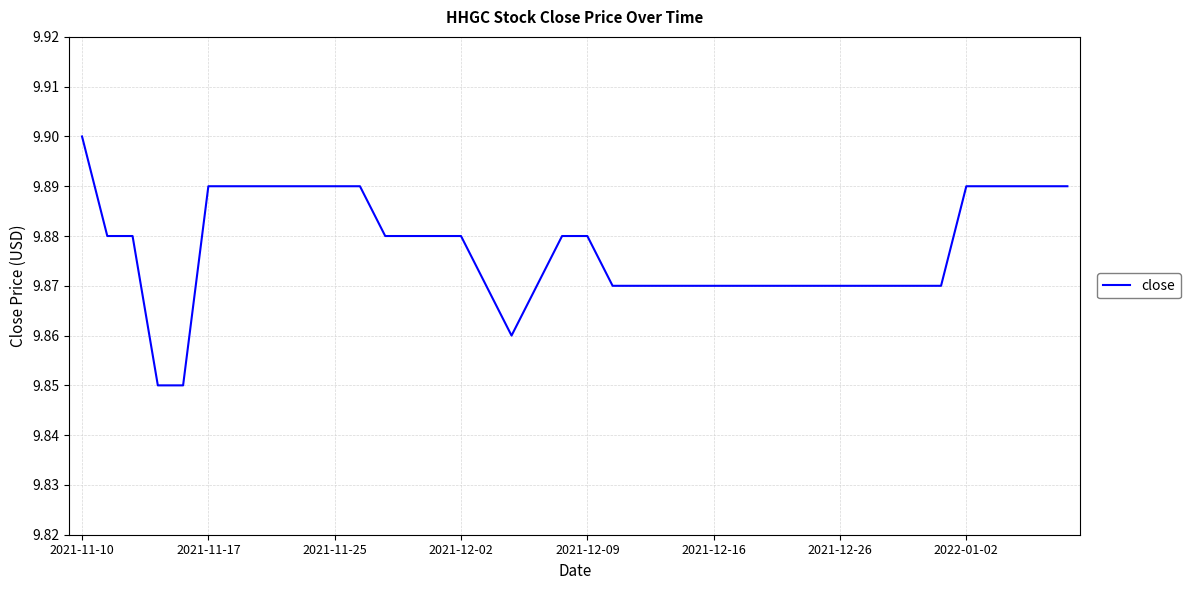

Count the number of categories in the chart.

40